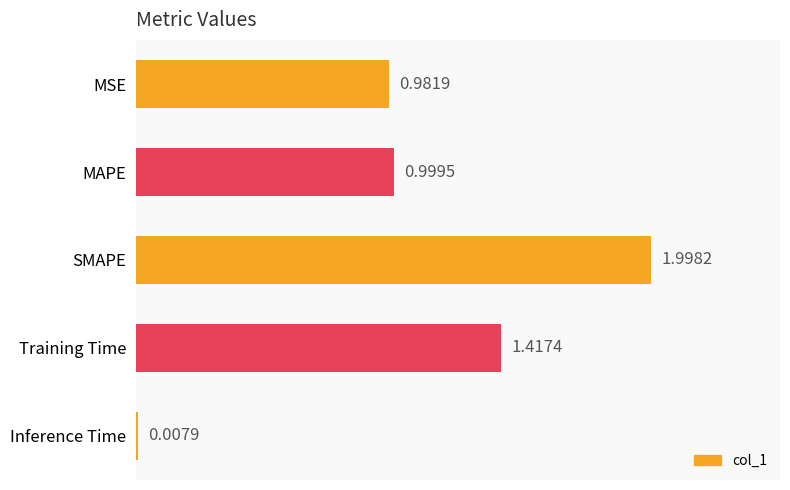

How many categories are shown in the chart?

5